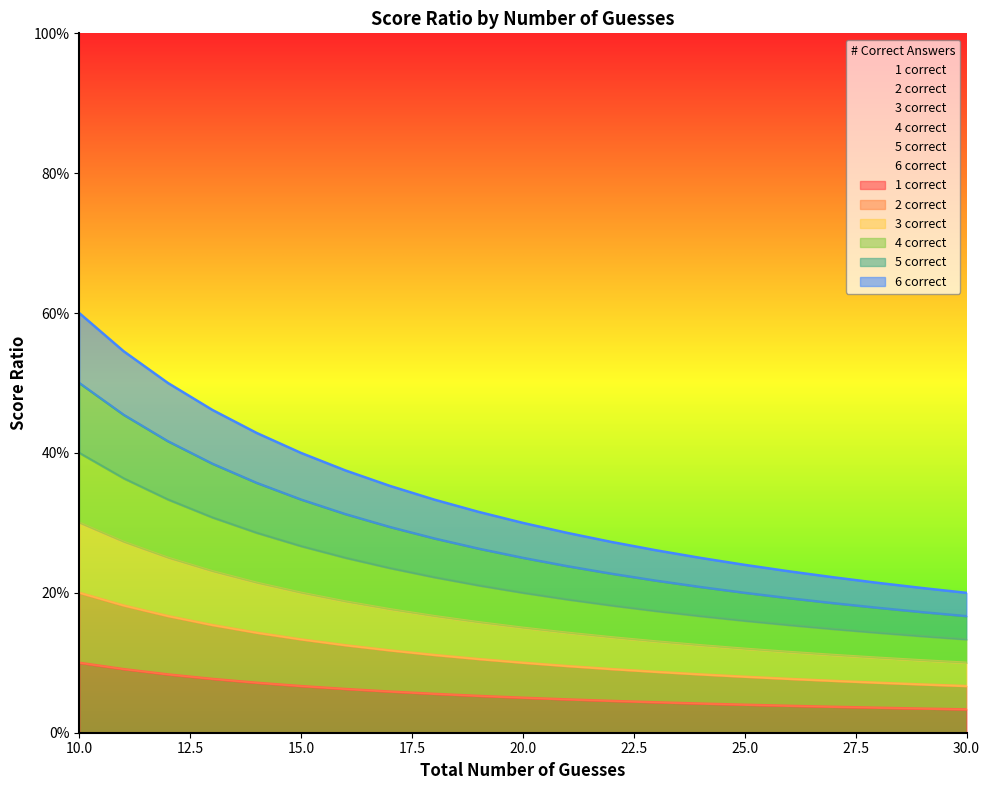

Where is 3 correct nearest to the value 0?

30